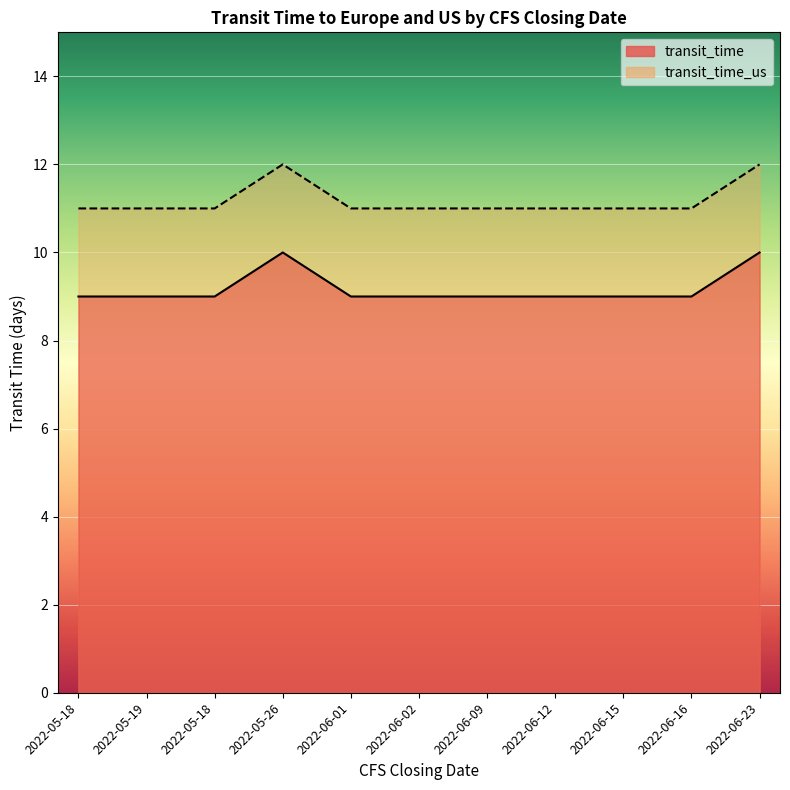

What are all the series names shown in the legend?

transit_time, transit_time_us